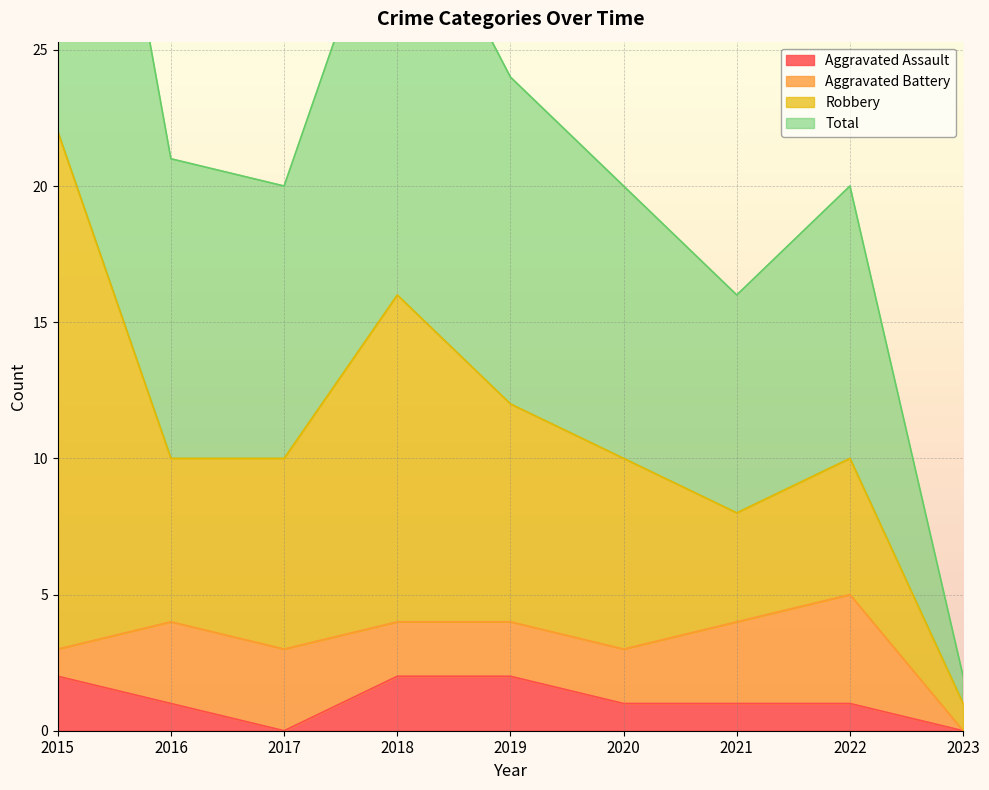

The value of Aggravated Assault at 2015 is 1. True or false?

False